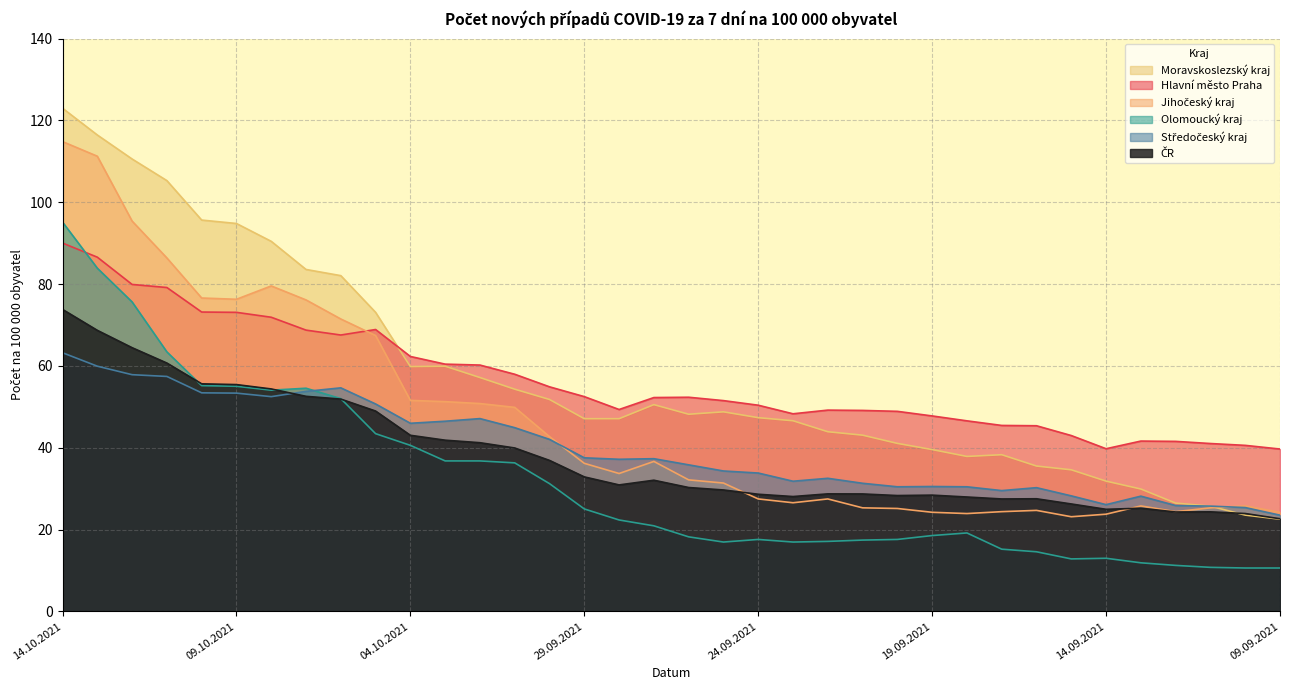

What is the difference between the highest and lowest values at 11.09.2021?

30.3